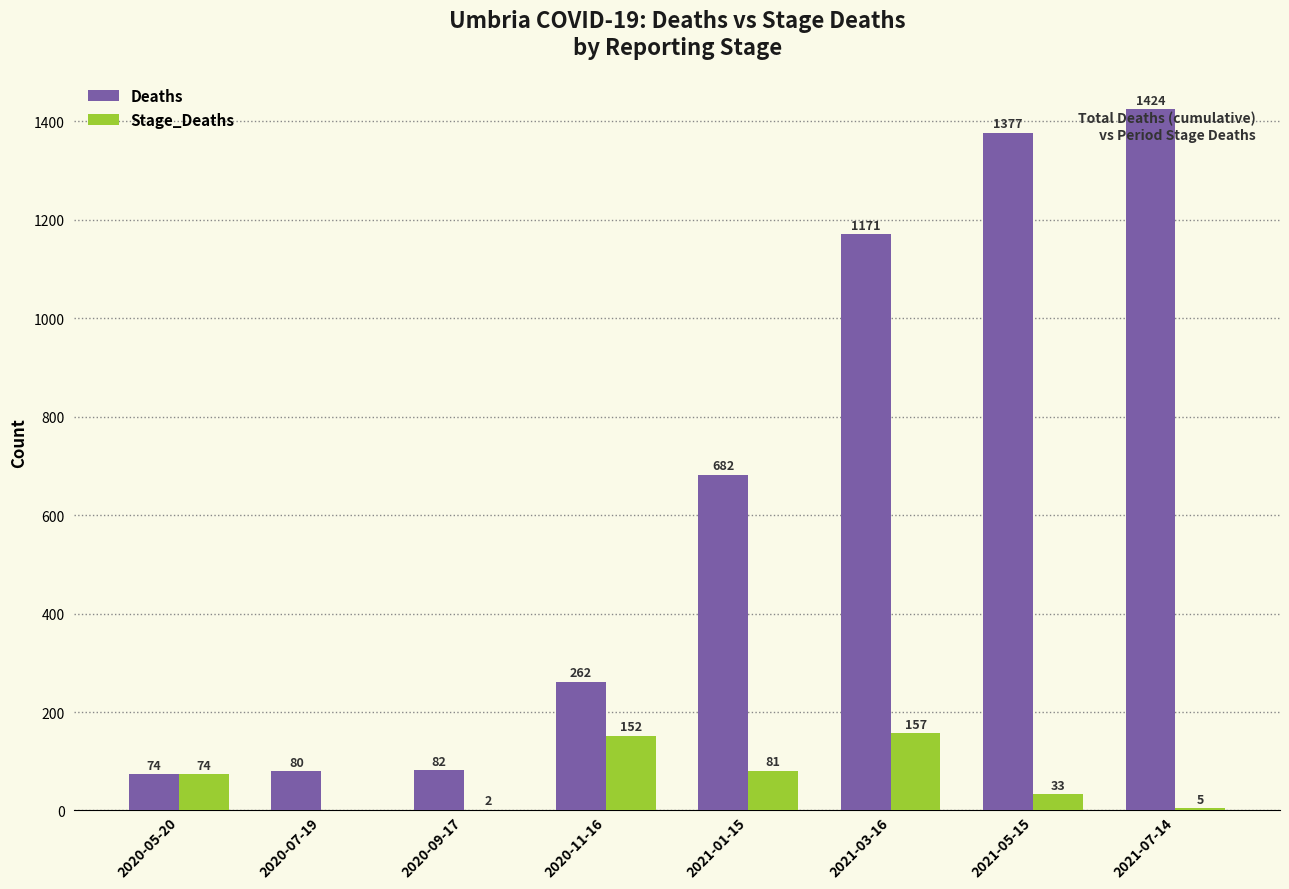

What is the maximum value shown in the chart?

1424